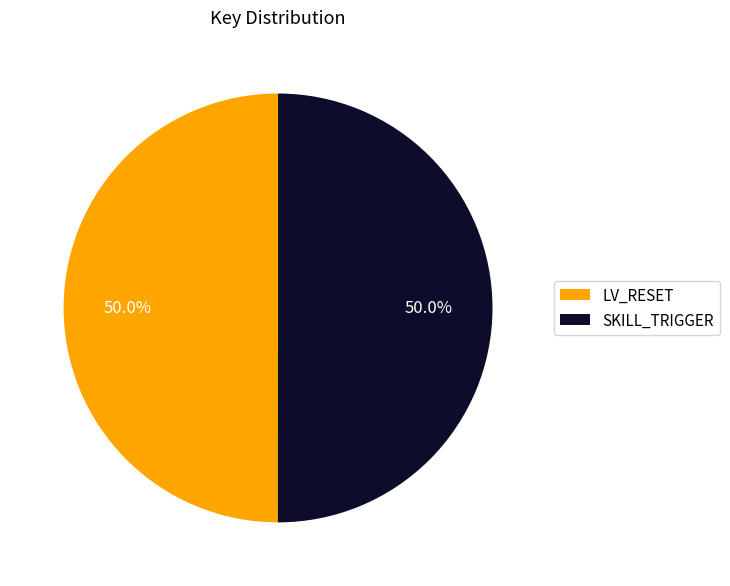

What is the ratio of the value at LV_RESET to the value at SKILL_TRIGGER?

1.0